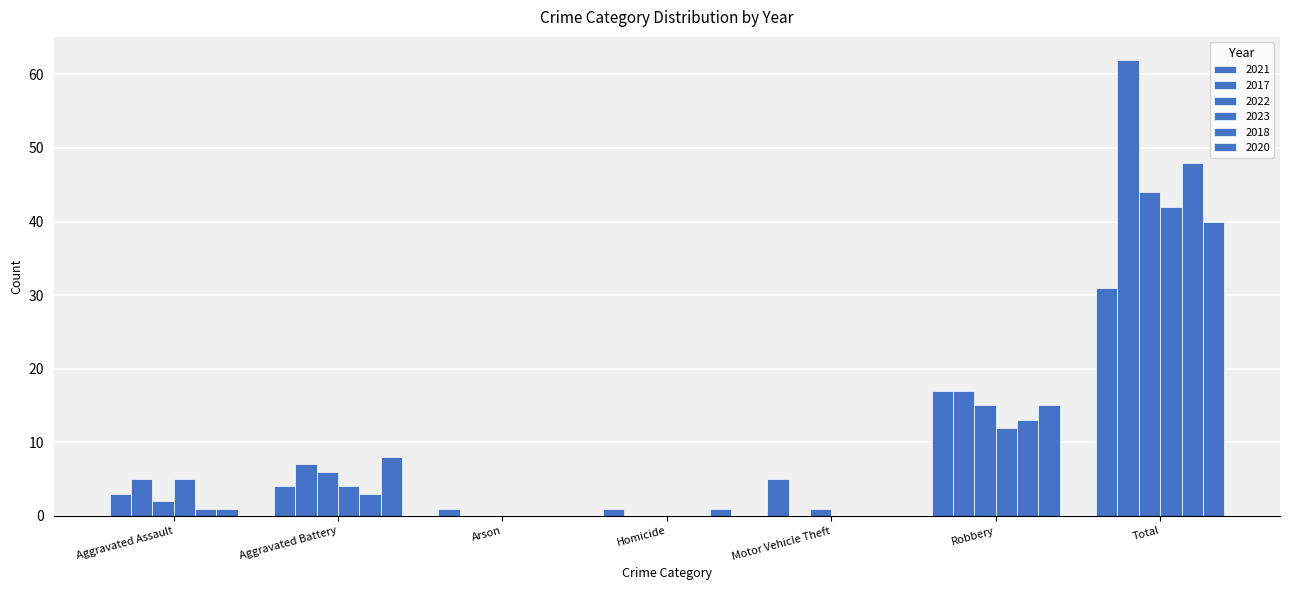

Reading right to left, list all the values displayed in this chart.

2021: 31	17	5	1	1	4	3
2017: 62	17	0	0	0	7	5
2022: 44	15	1	0	0	6	2
2023: 42	12	0	0	0	4	5
2018: 48	13	0	0	0	3	1
2020: 40	15	0	1	0	8	1